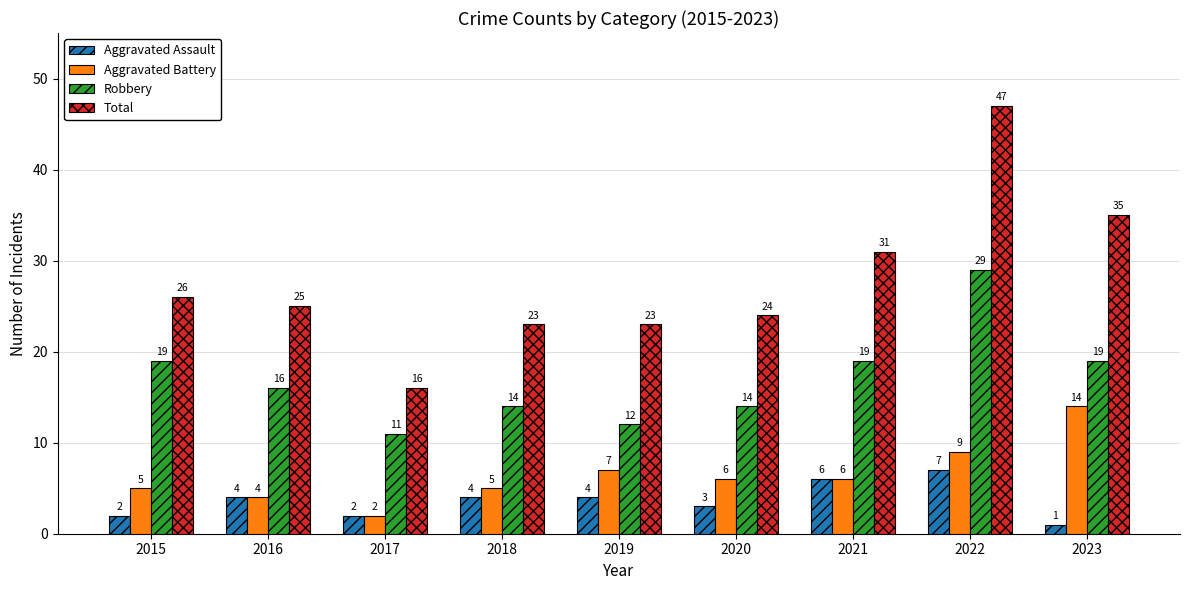

The Robbery series shows 13 at 2021. True or false?

False